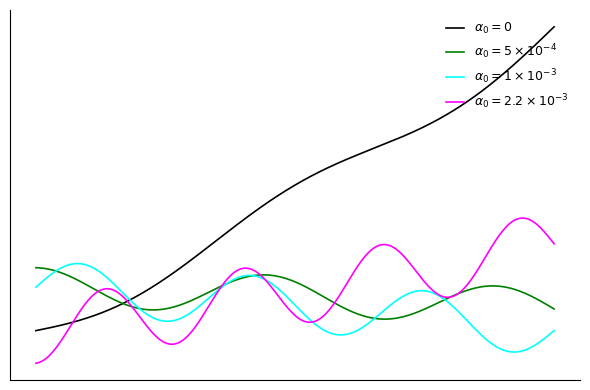

At which category is the sum across all series the highest?

2